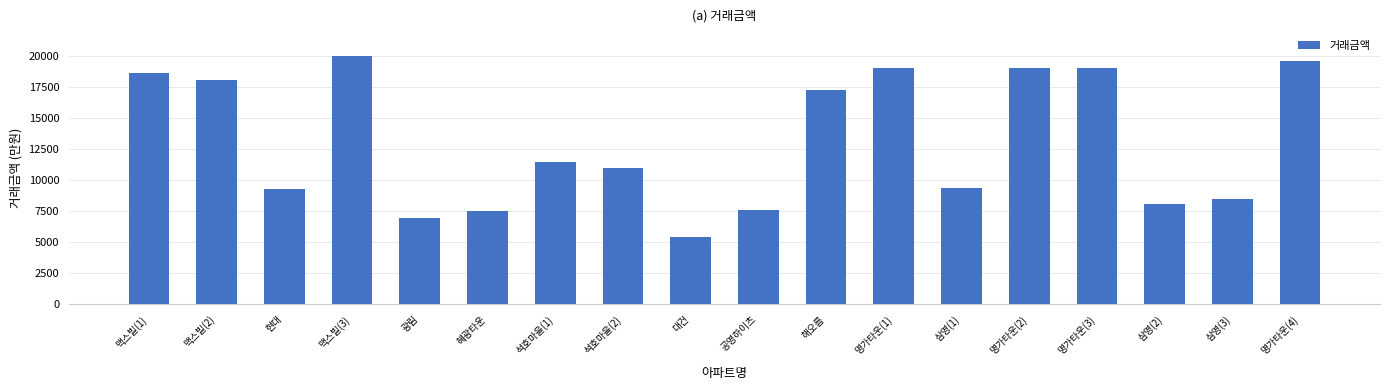

How many values are below 11500?

9